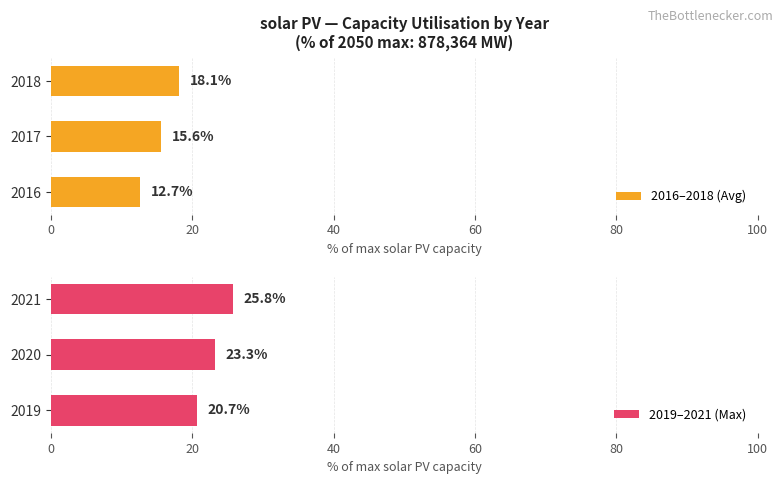

List the labels in order of 2016–2018 (Avg) value, smallest first.

2016, 2017, 2018